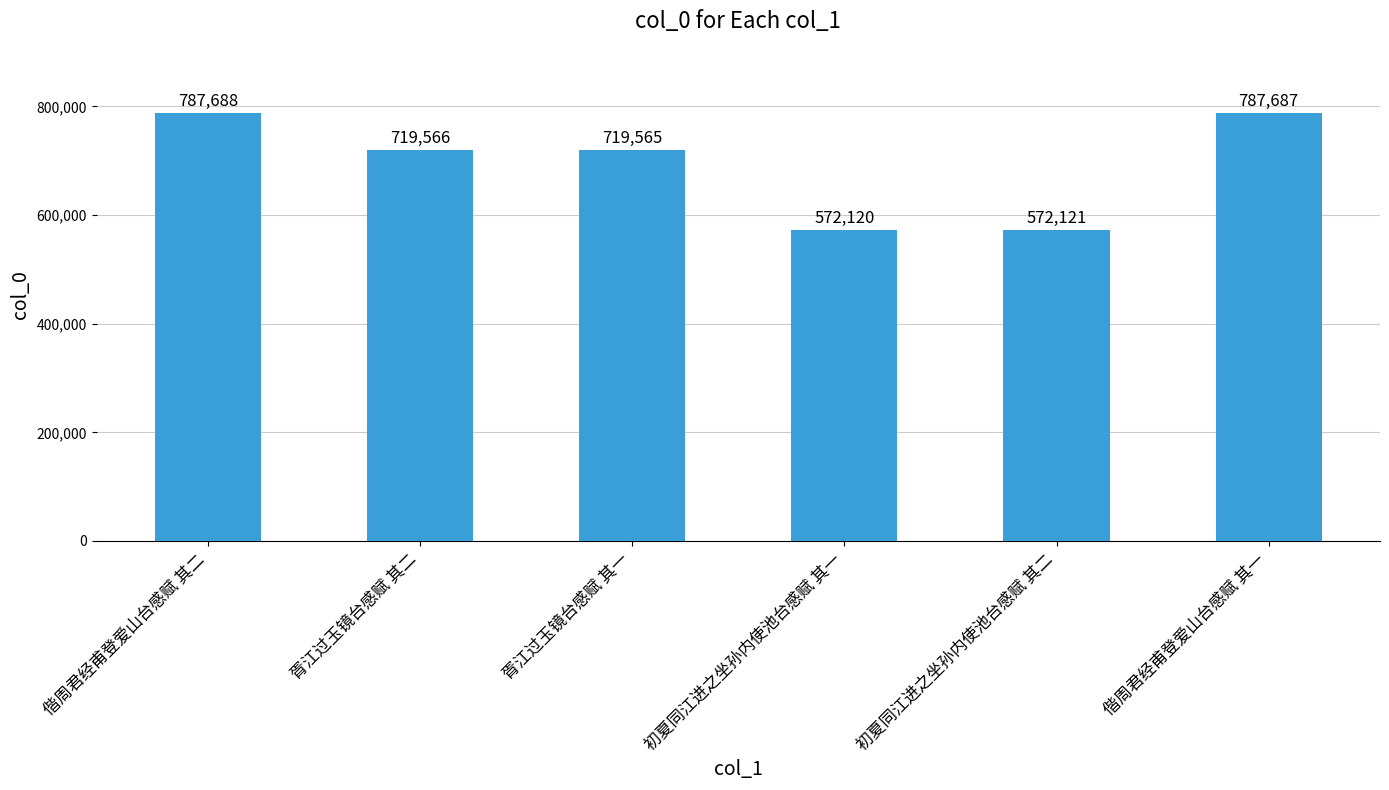

What is the value of the 1st bar from the left?

787688